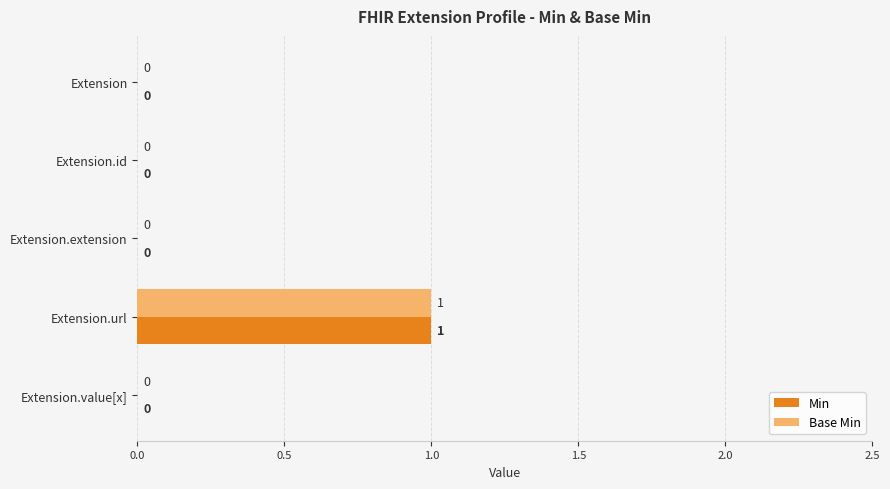

True or false: Base Min has a value of 0 at Extension.

True